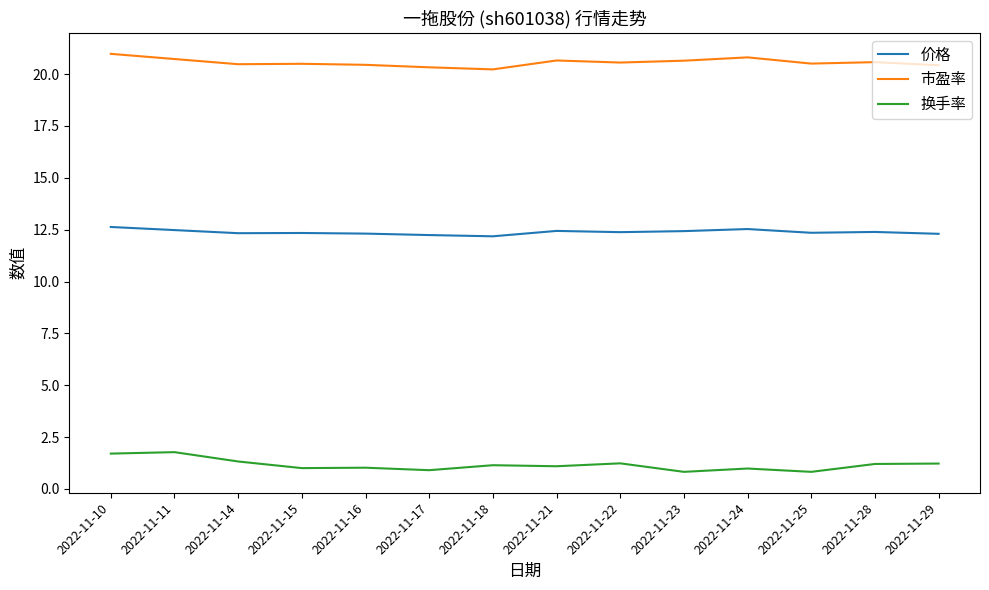

What is the lowest value of the 换手率 series?

0.8